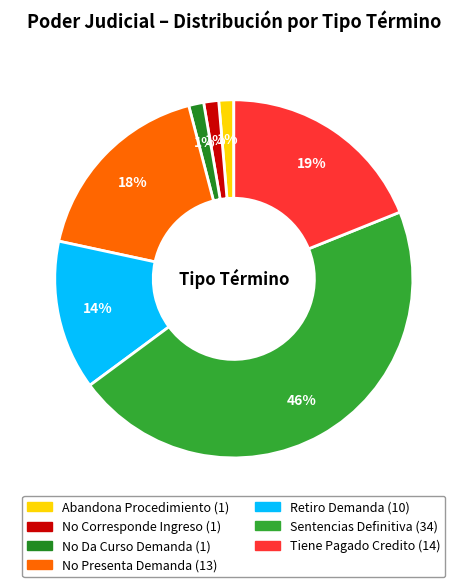

To the nearest percent, what portion does Abandona Procedimiento represent?

1%